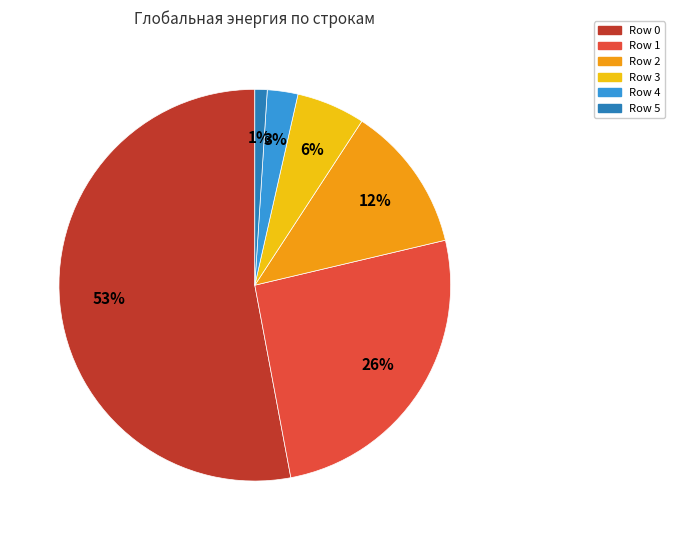

What is the majority slice?

Row 0